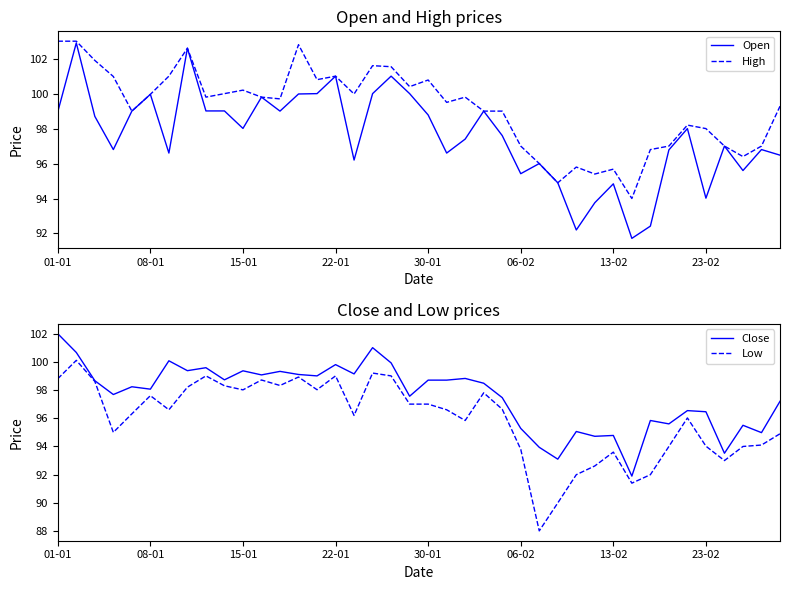

The Low series shows 92.0 at 28. True or false?

True